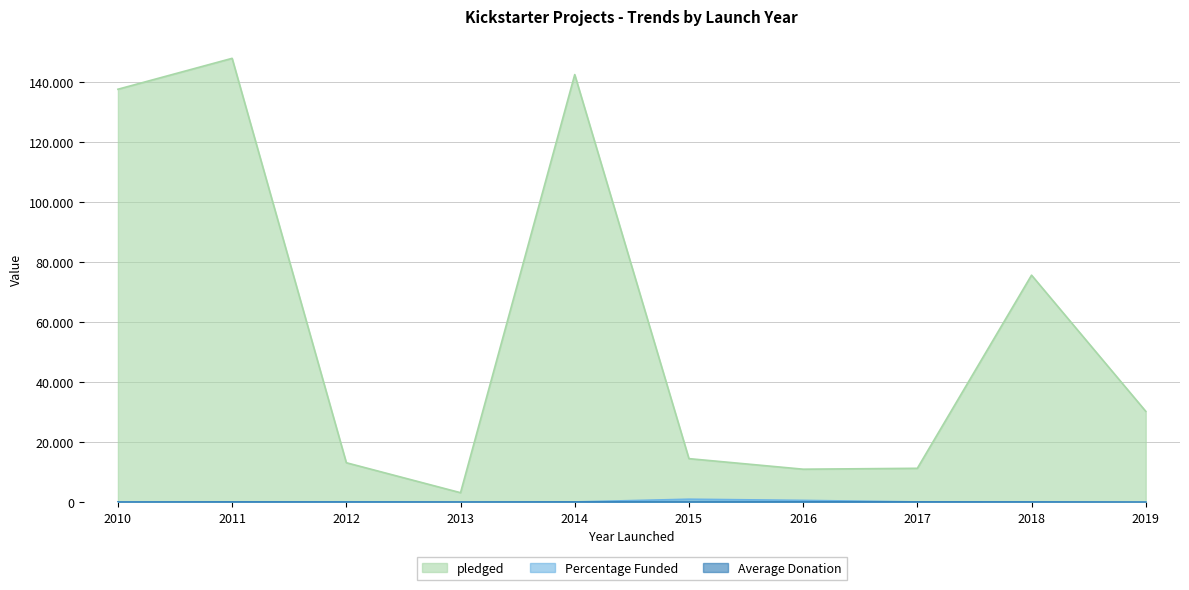

Where is the first local maximum for pledged?

2011